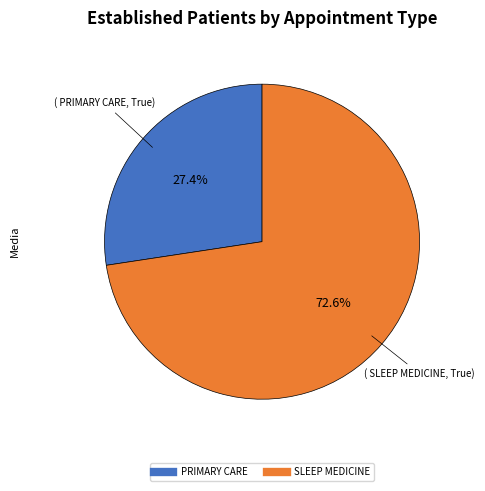

Which category accounts for the majority?

SLEEP MEDICINE